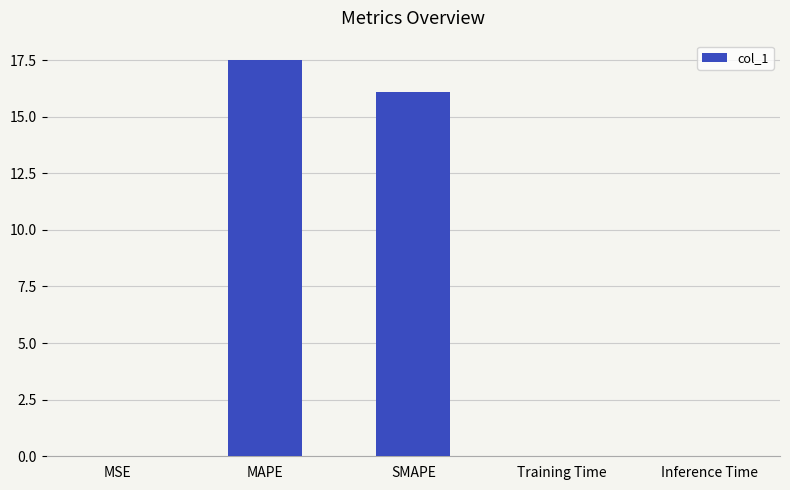

What is the sum of the values at MAPE and Inference Time?

17.5